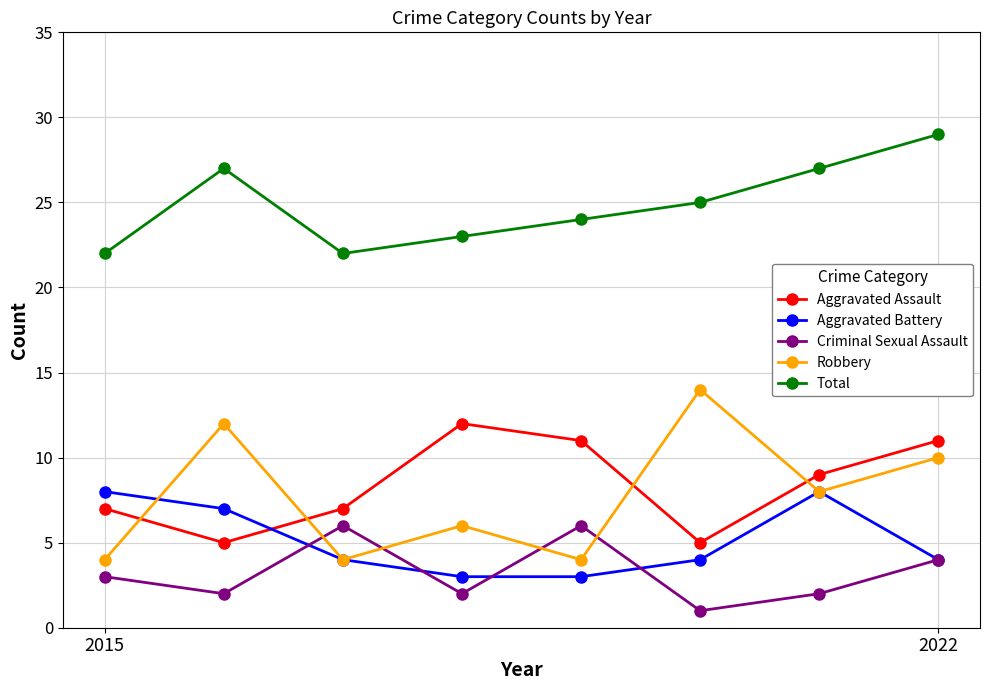

Which series has the widest spread of values?

Robbery